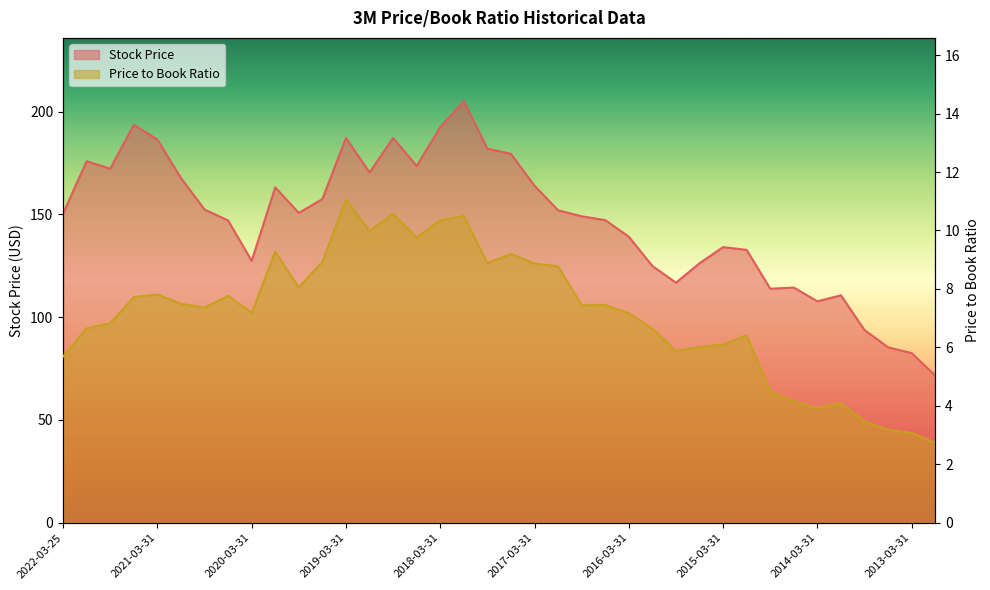

What is the label of the 9th point from the left?

2020-03-31